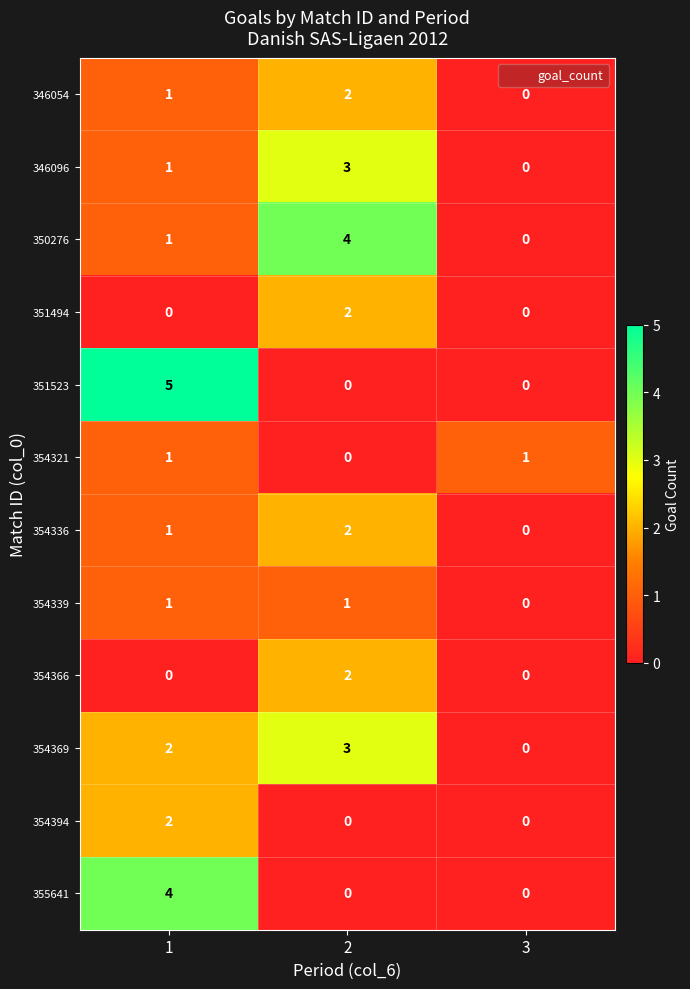

True or false: 354369 has a value of 2 at 3.

False